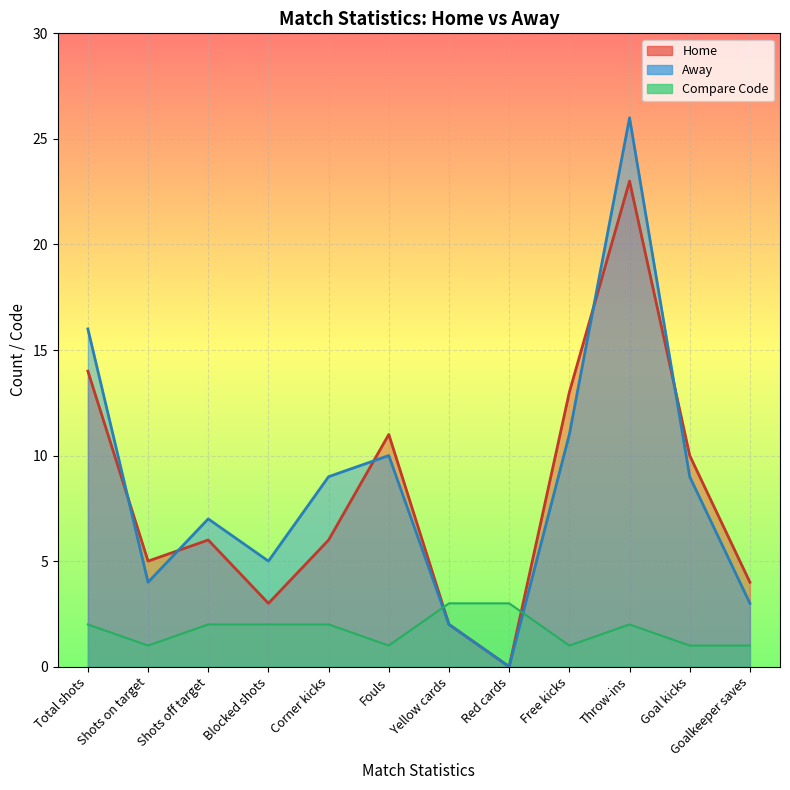

At which category is the sum across all series the highest?

Throw-ins